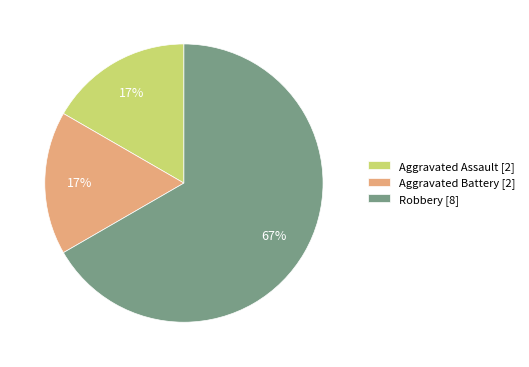

Which category accounts for the majority?

Robbery